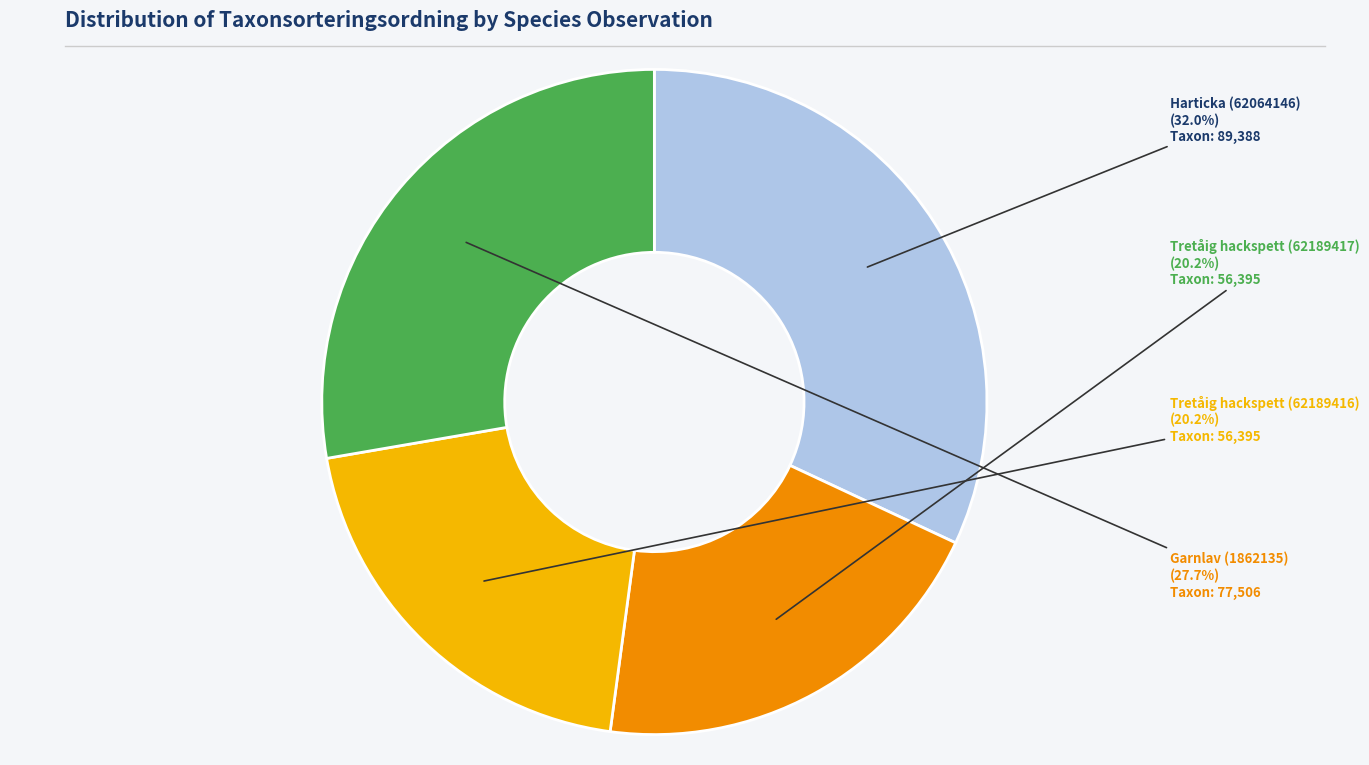

Count the number of slices in the pie.

4